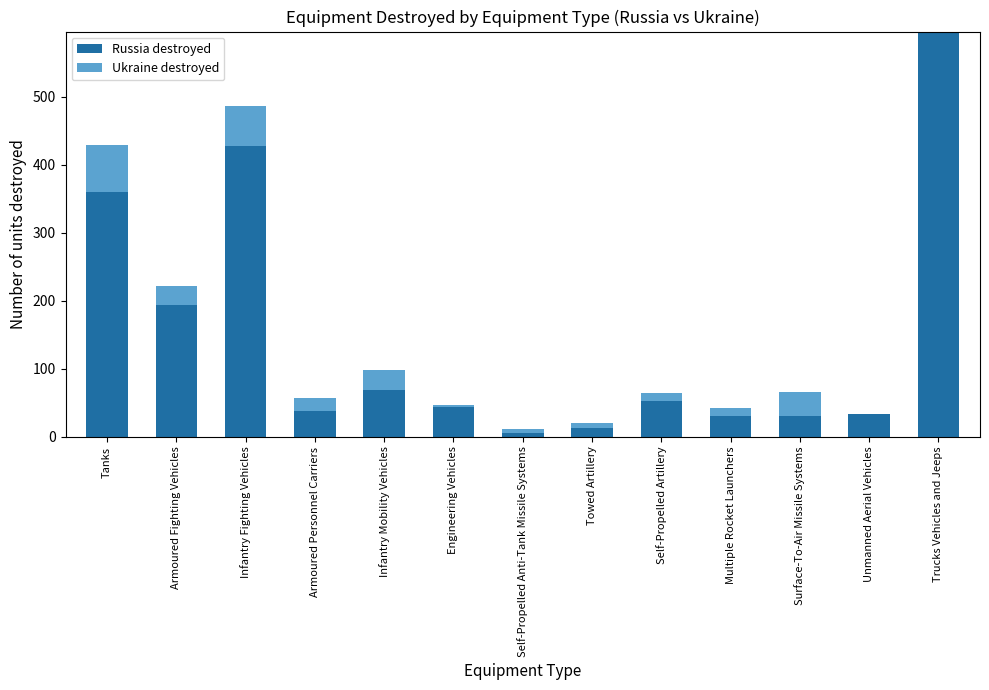

What is the total value across all series at Trucks Vehicles and Jeeps?

596